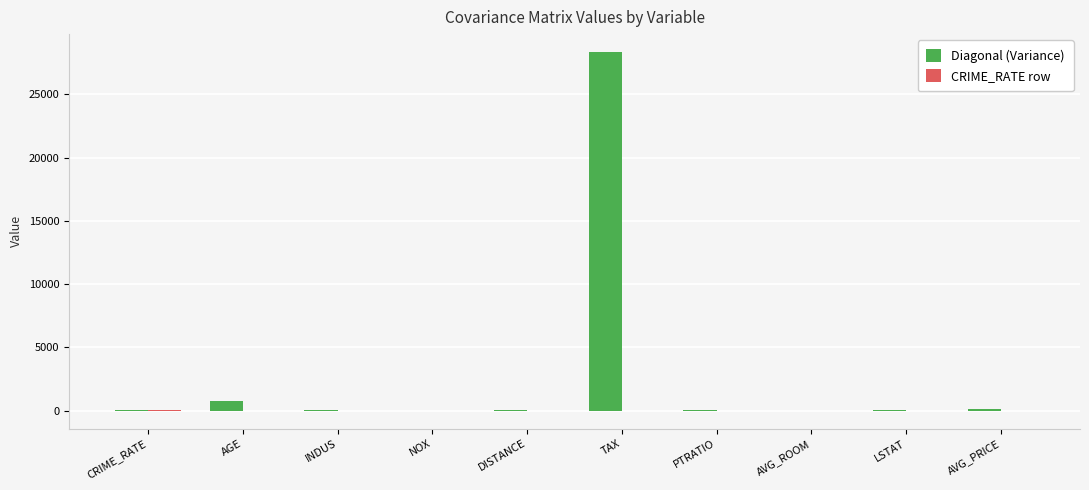

At which category is the sum across all series the highest?

TAX